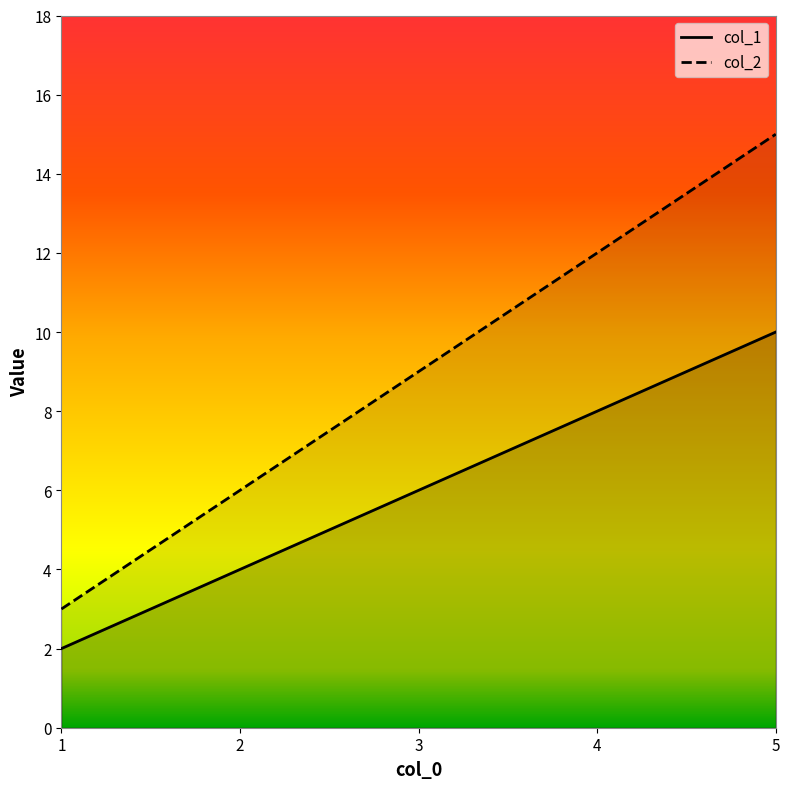

List the series in order of their overall mean, highest first.

col_2, col_1